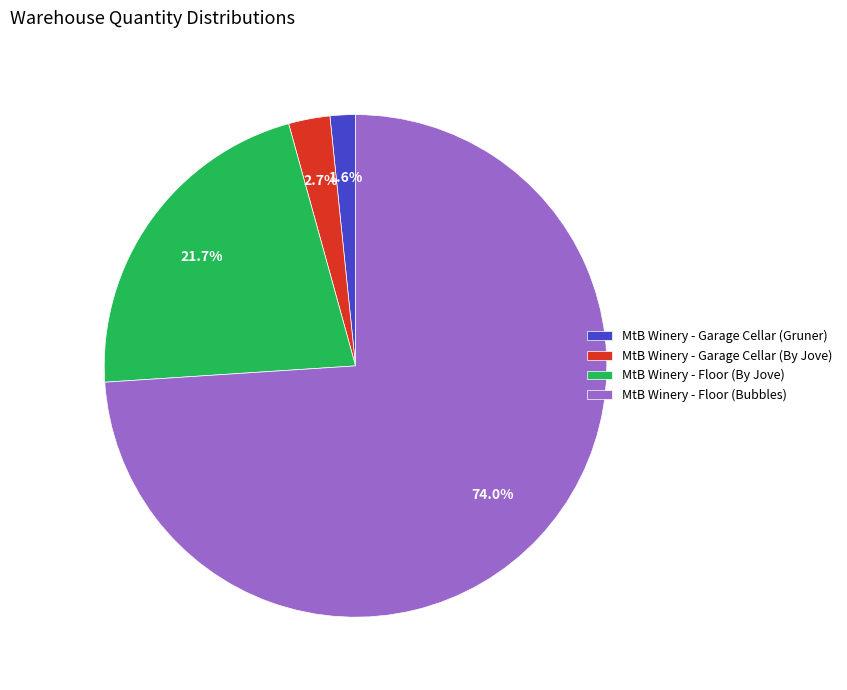

Which slice is the largest?

MtB Winery - Floor (Bubbles)